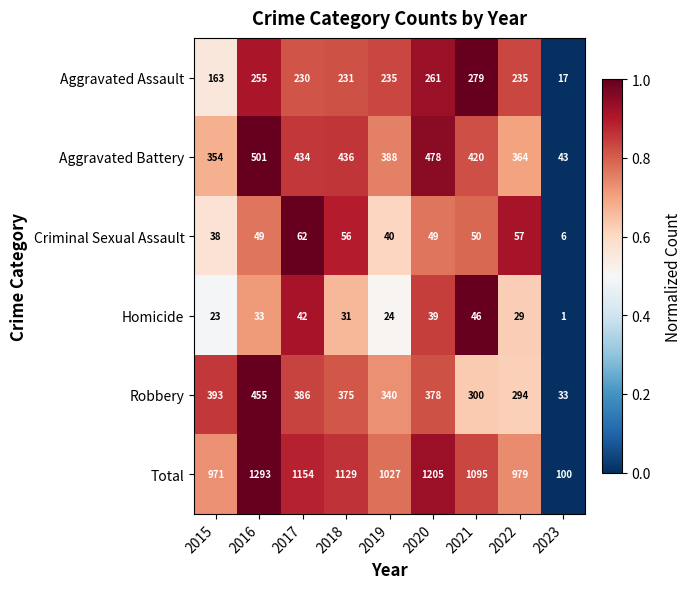

Rank the series by their maximum value, from lowest to highest.

Homicide, Criminal Sexual Assault, Aggravated Assault, Robbery, Aggravated Battery, Total